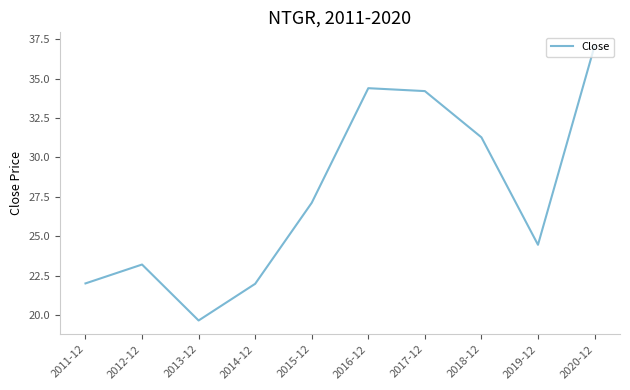

What is the change in value from 2011-12 to 2018-12?

+9.3